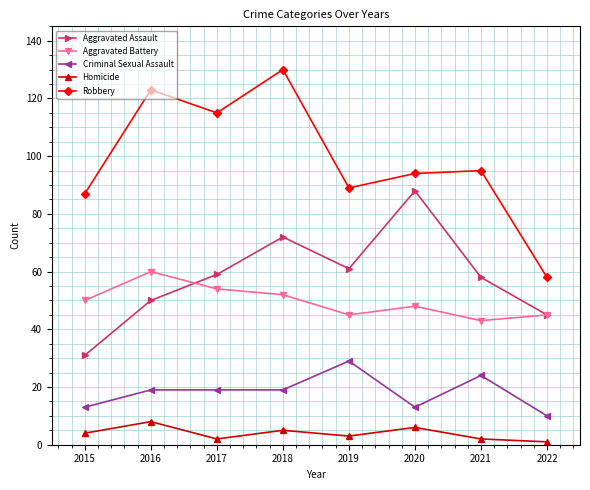

How many Homicide values are between 2 and 6?

6